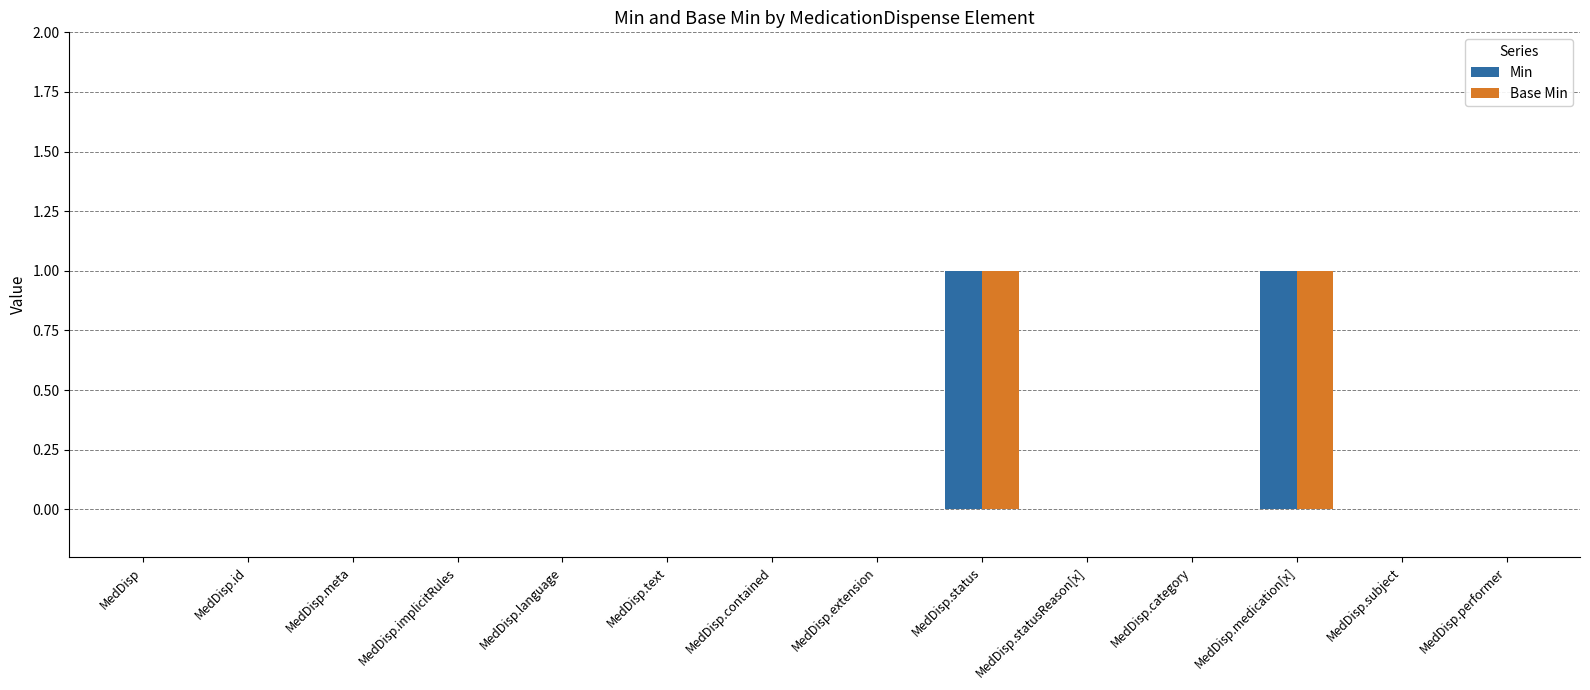

What are all the series names shown in the legend?

Min, Base Min